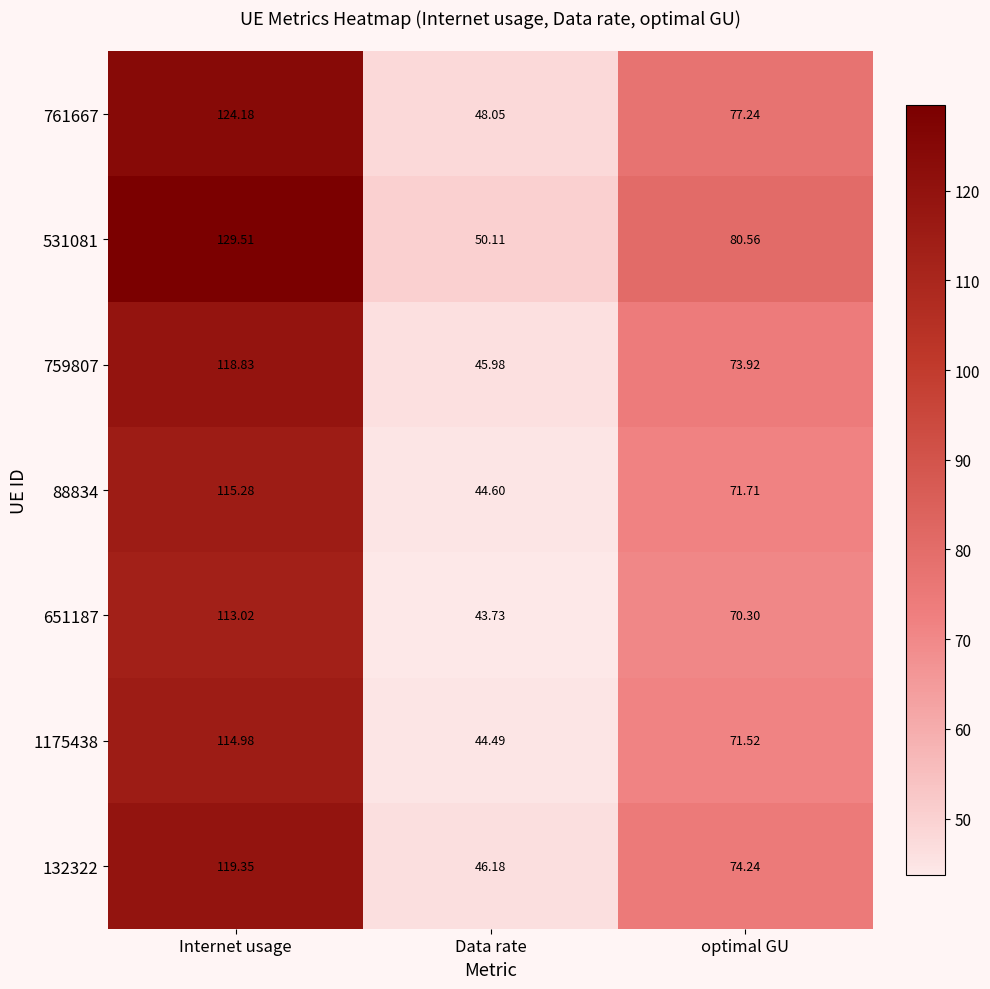

Which label corresponds to the smallest value in the chart?

Data rate